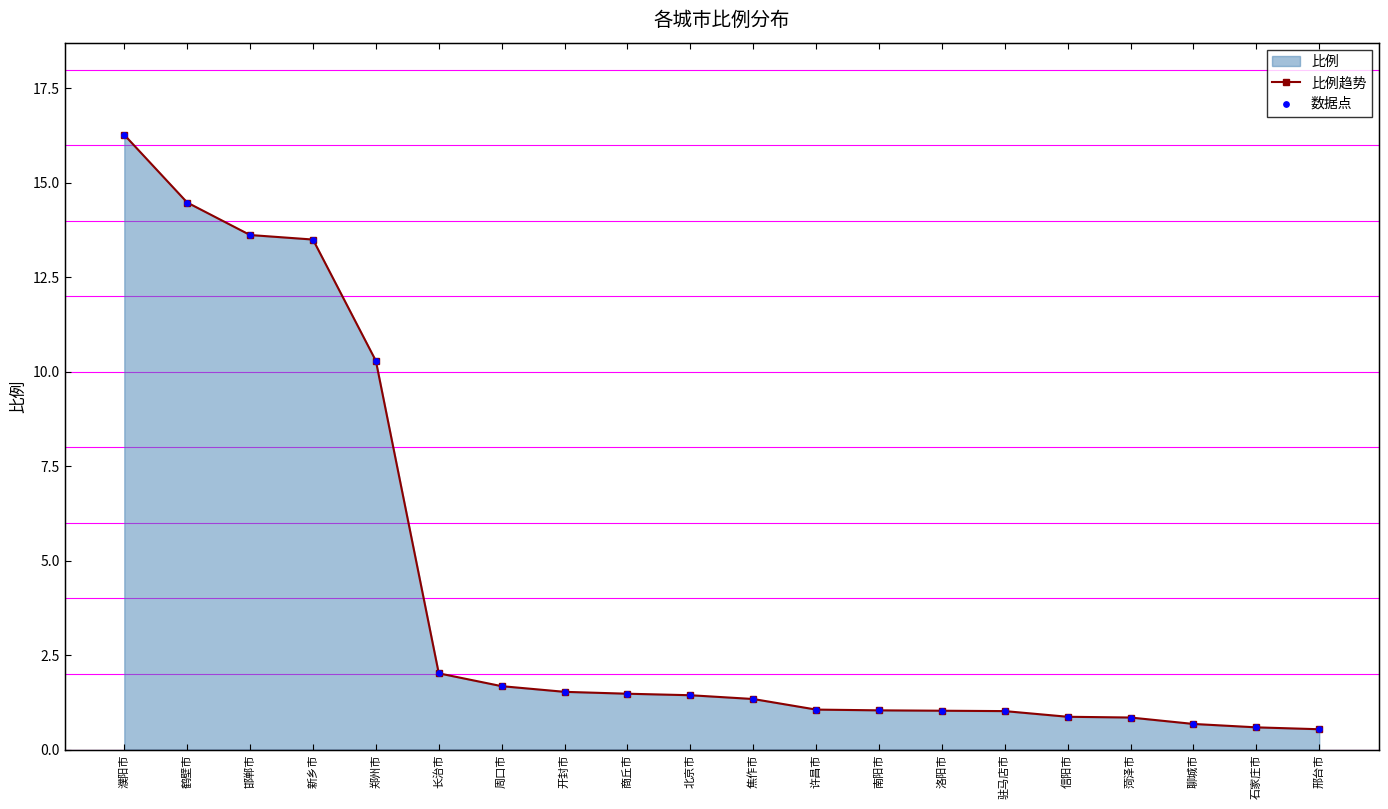

At how many categories does at least one series exceed 4?

5